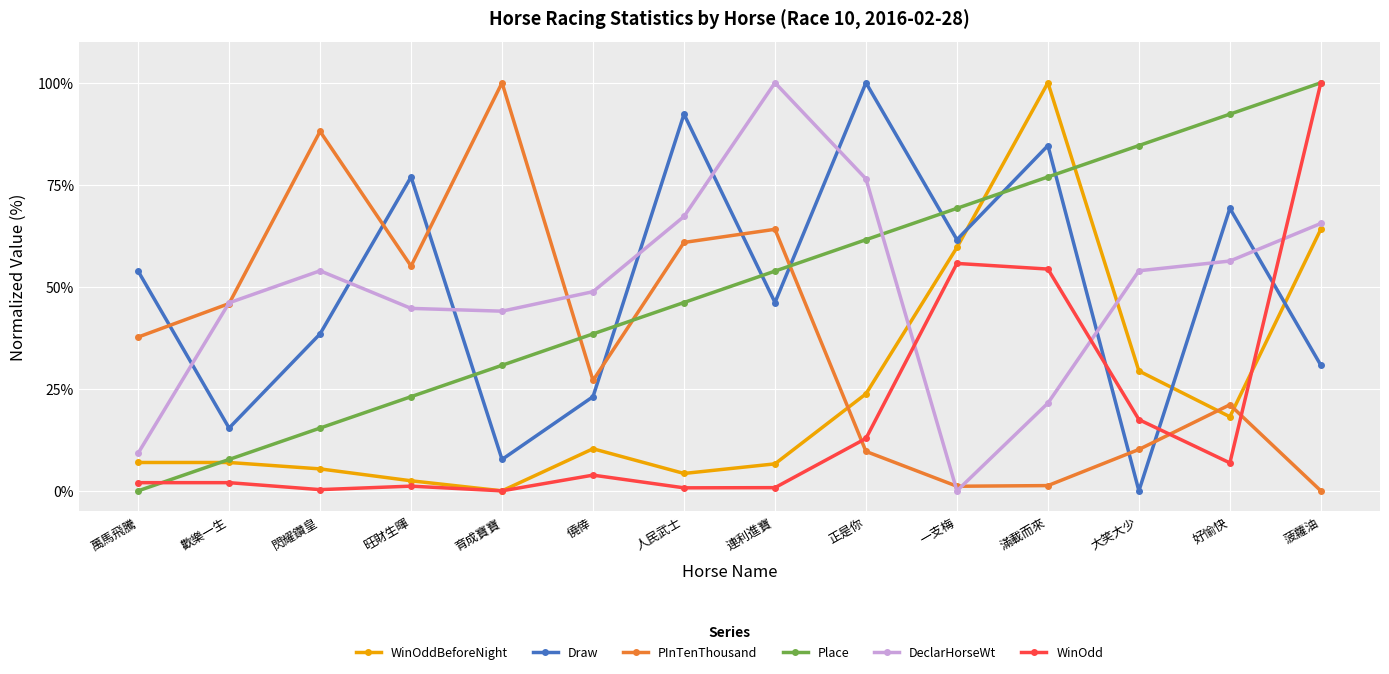

What is the value of the PInTenThousand point at the 4th from the left?

55.1